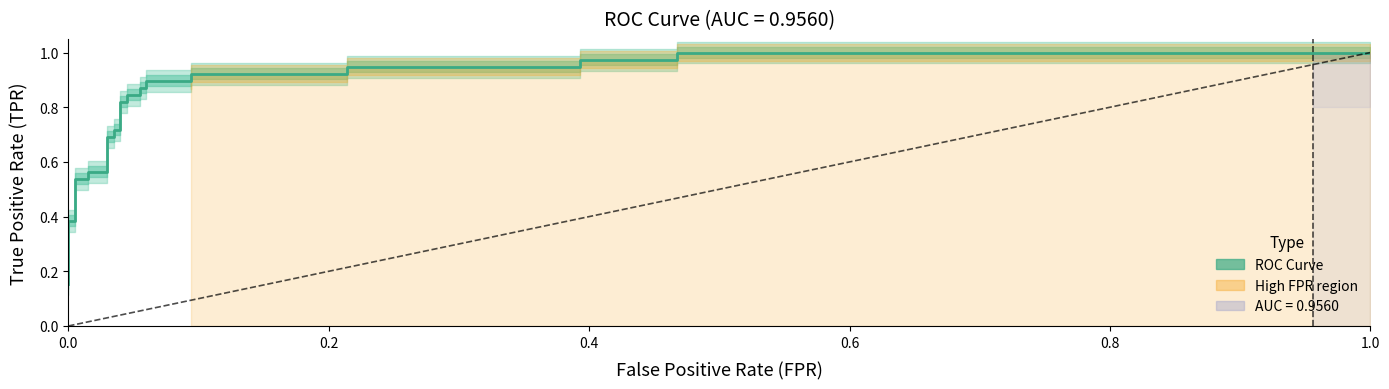

What is the maximum value shown in the chart?

1.0